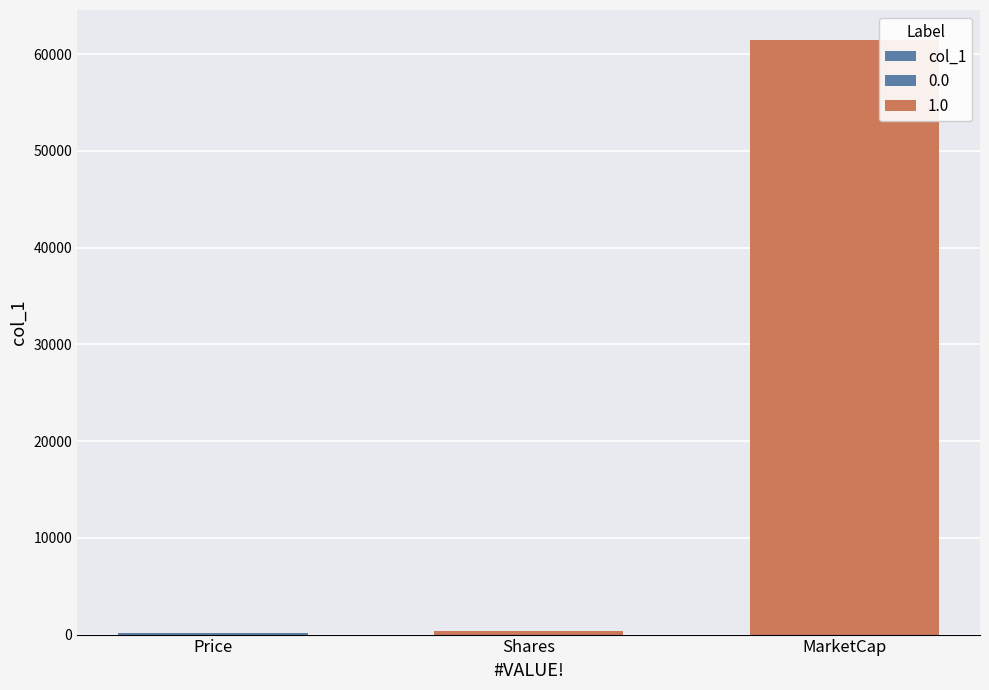

What is the minimum value shown in the chart?

186.7